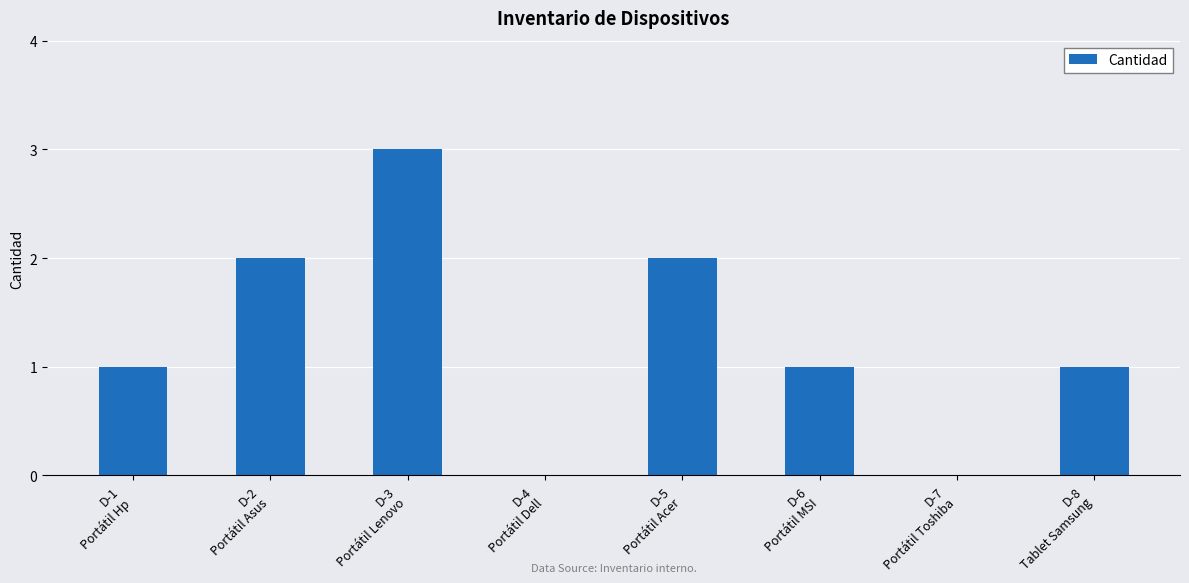

What is the sum of all values?

10